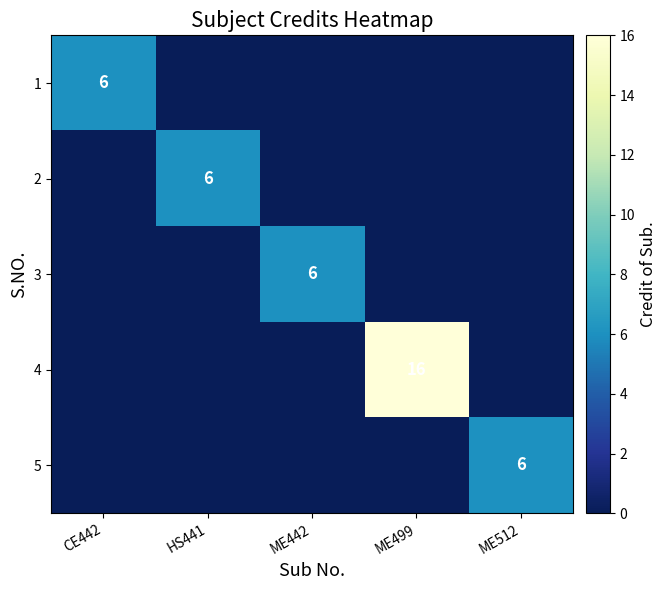

How many values in the 4 series exceed 0?

1